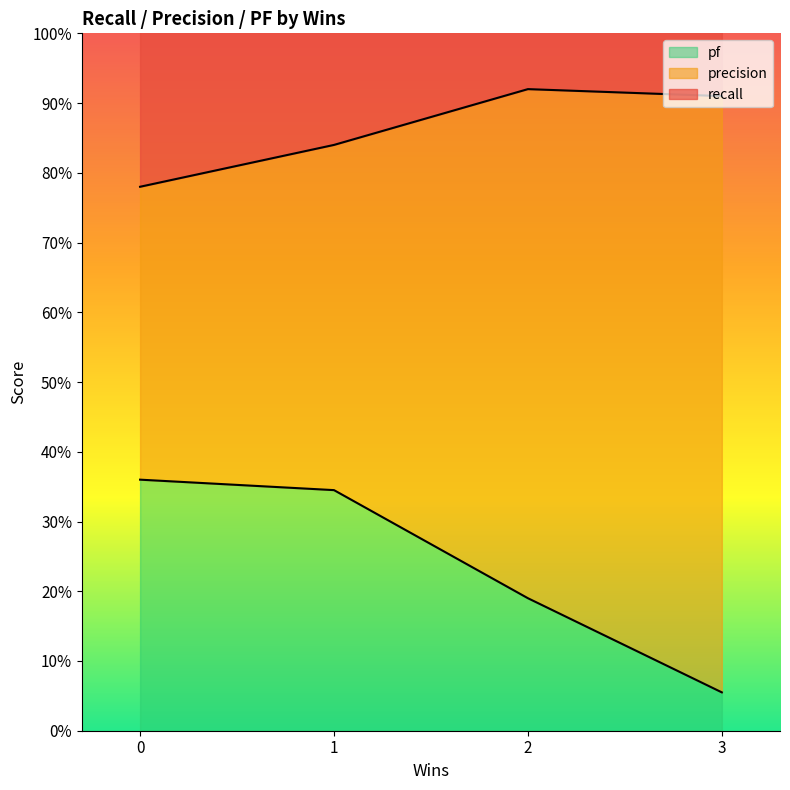

What is the total value across all series at 2?

1.2